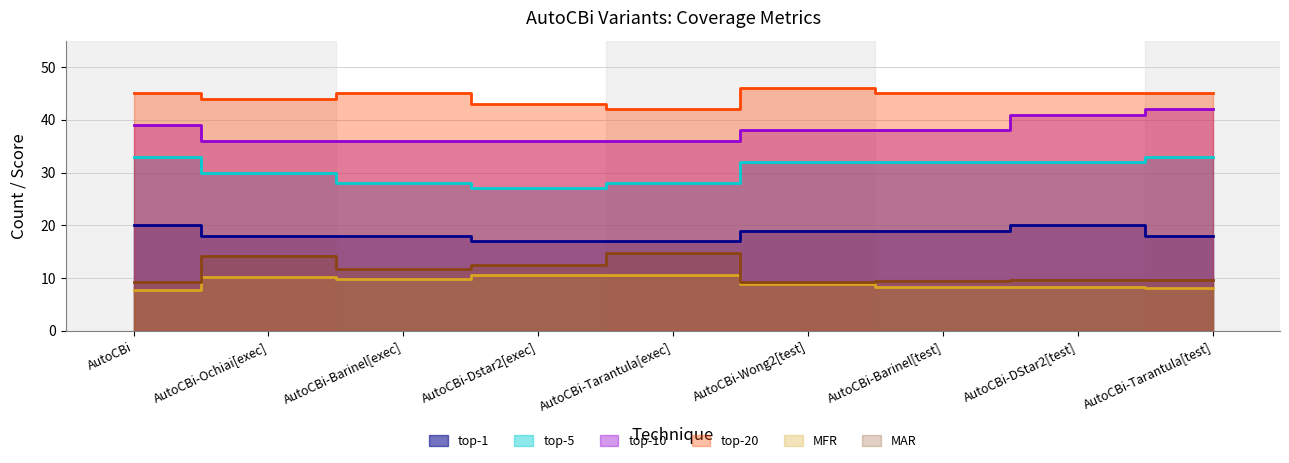

At which category does the chart reach its minimum across all series?

AutoCBi